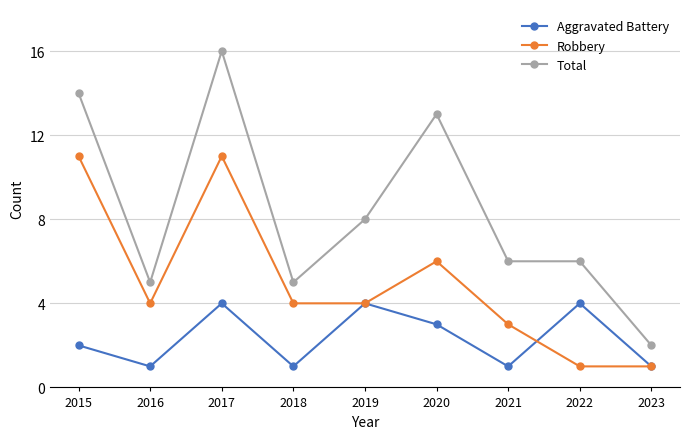

Reading left to right, transcribe all the data shown in this chart.

Aggravated Battery: 2015=2	2016=1	2017=4	2018=1	2019=4	2020=3	2021=1	2022=4	2023=1
Robbery: 2015=11	2016=4	2017=11	2018=4	2019=4	2020=6	2021=3	2022=1	2023=1
Total: 2015=14	2016=5	2017=16	2018=5	2019=8	2020=13	2021=6	2022=6	2023=2